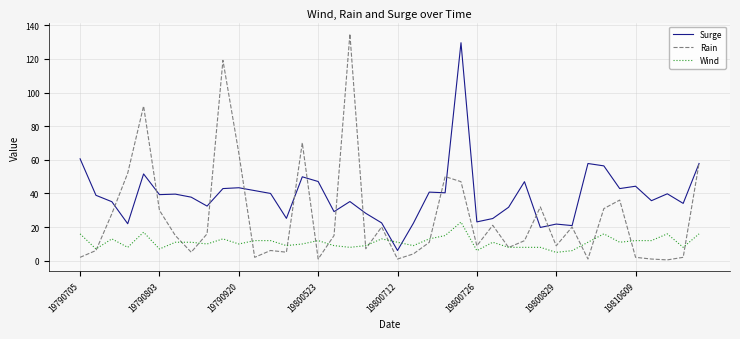

What is the maximum value for Surge?

129.6